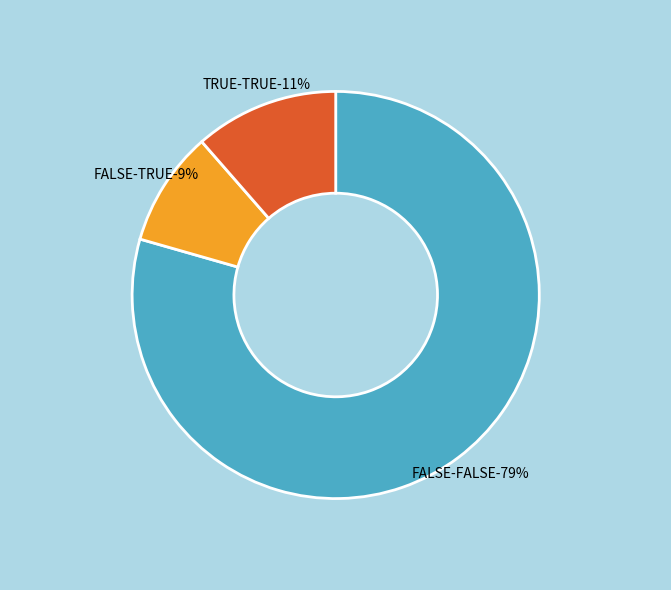

The FALSE-FALSE slice represents 91% of the pie. True or false?

False